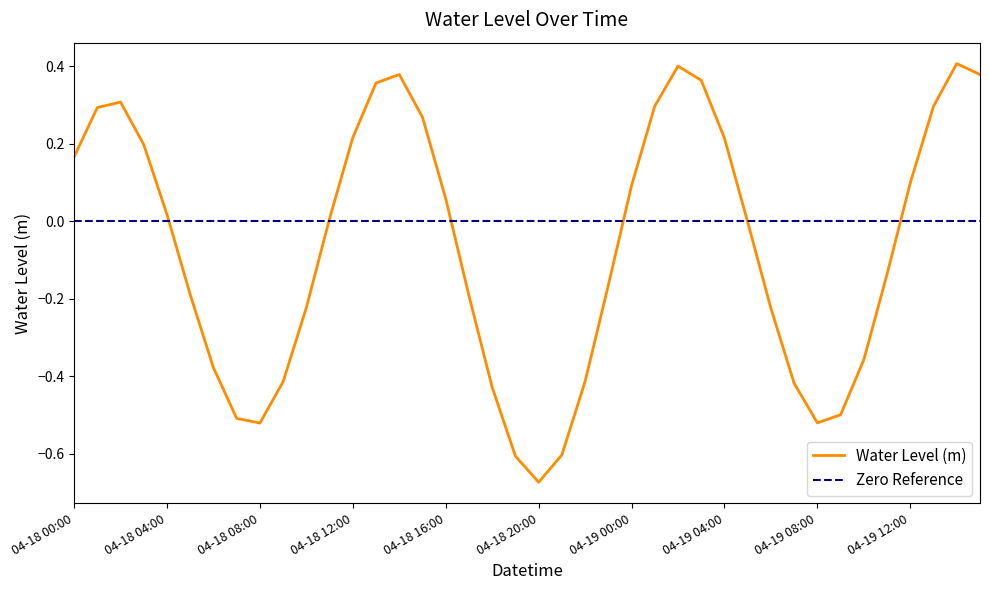

List the labels in order of value, smallest first.

2023-04-18 20:00:00, 2023-04-18 19:00:00, 2023-04-18 21:00:00, 2023-04-18 08:00:00, 2023-04-19 08:00:00, 2023-04-18 07:00:00, 2023-04-19 09:00:00, 2023-04-18 18:00:00, 2023-04-19 07:00:00, 2023-04-18 09:00:00, 2023-04-18 22:00:00, 2023-04-18 06:00:00, 2023-04-19 10:00:00, 2023-04-19 06:00:00, 2023-04-18 10:00:00, 2023-04-18 17:00:00, 2023-04-18 05:00:00, 2023-04-18 23:00:00, 2023-04-19 11:00:00, 2023-04-19 05:00:00, 2023-04-18 11:00:00, 2023-04-18 04:00:00, 2023-04-18 16:00:00, 2023-04-19 00:00:00, 2023-04-19 12:00:00, 2023-04-18 00:00:00, 2023-04-18 03:00:00, 2023-04-19 04:00:00, 2023-04-18 12:00:00, 2023-04-18 15:00:00, 2023-04-18 01:00:00, 2023-04-19 13:00:00, 2023-04-19 01:00:00, 2023-04-18 02:00:00, 2023-04-18 13:00:00, 2023-04-19 03:00:00, 2023-04-19 15:00:00, 2023-04-18 14:00:00, 2023-04-19 02:00:00, 2023-04-19 14:00:00